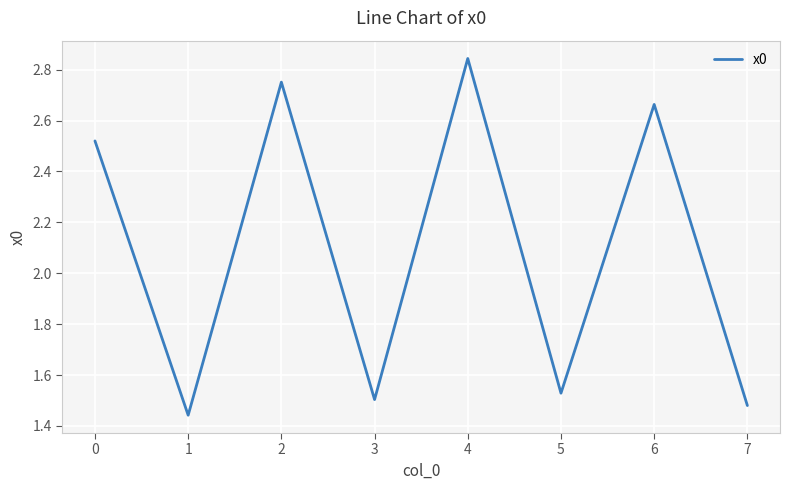

What is the change in value from 2 to 7?

-1.3